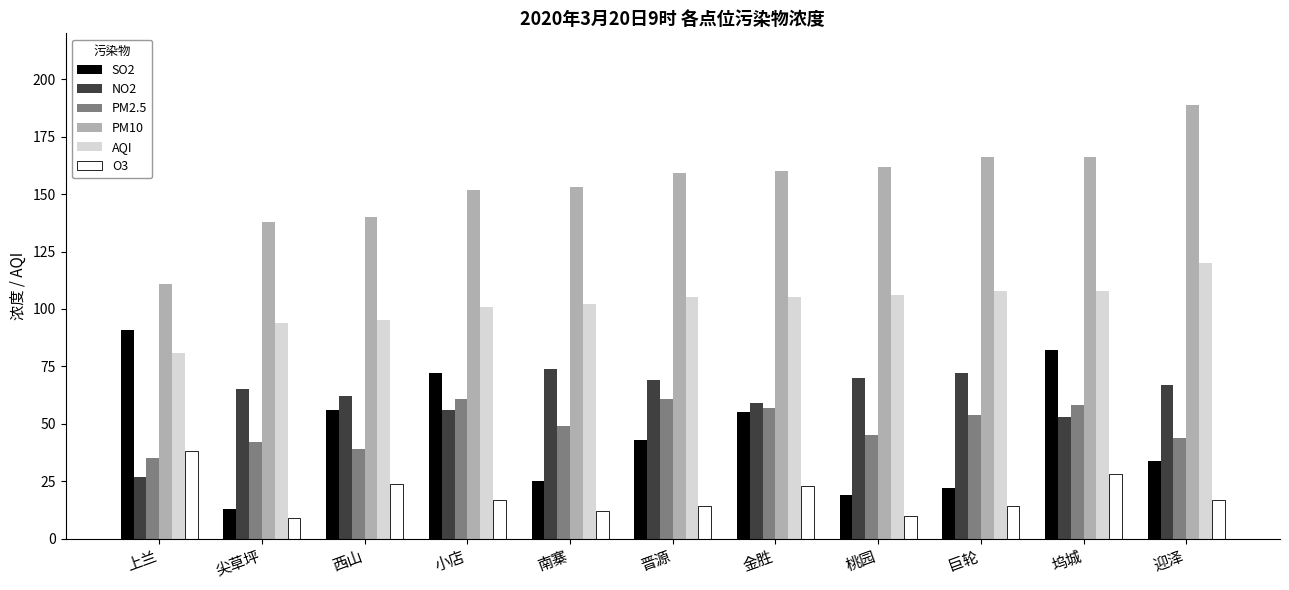

Reading left to right, transcribe all the data shown in this chart.

SO2: 91	13	56	72	25	43	55	19	22	82	34
NO2: 27	65	62	56	74	69	59	70	72	53	67
PM2.5: 35	42	39	61	49	61	57	45	54	58	44
PM10: 111	138	140	152	153	159	160	162	166	166	189
AQI: 81	94	95	101	102	105	105	106	108	108	120
O3: 38	9	24	17	12	14	23	10	14	28	17